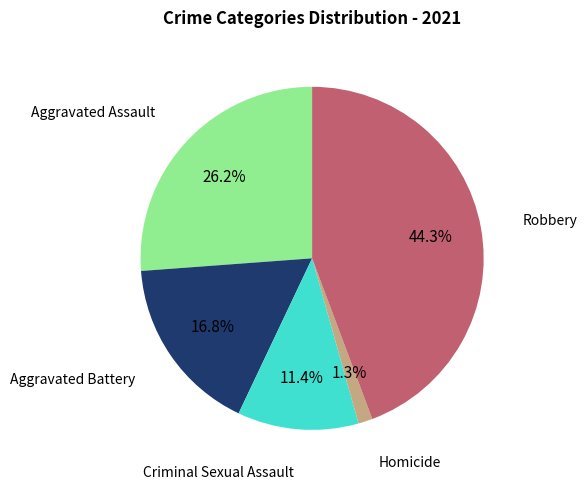

How many segments does this pie chart have?

5